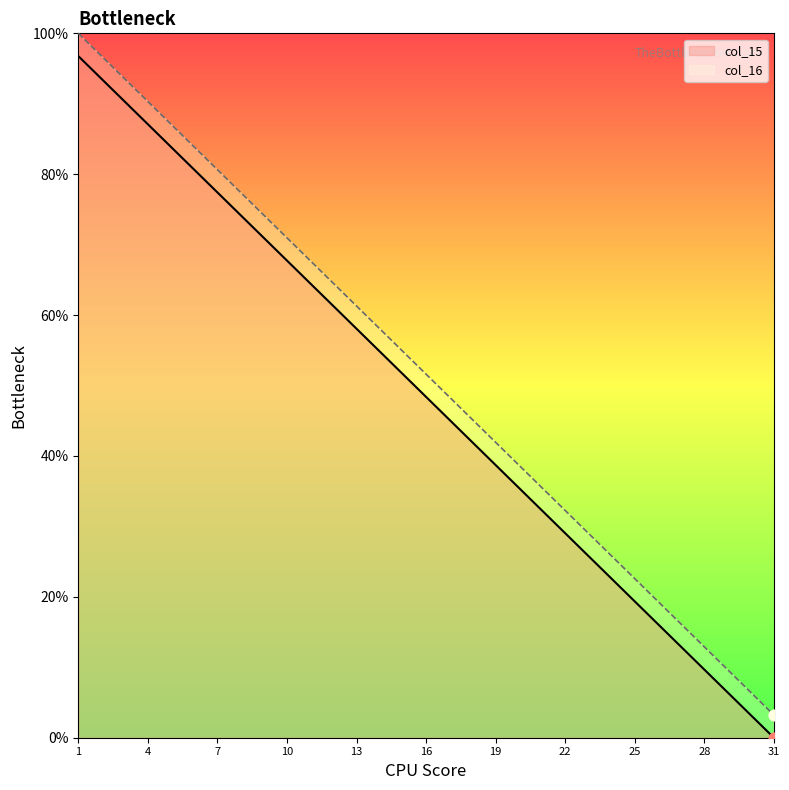

Which series has the widest spread of Y values?

col_15